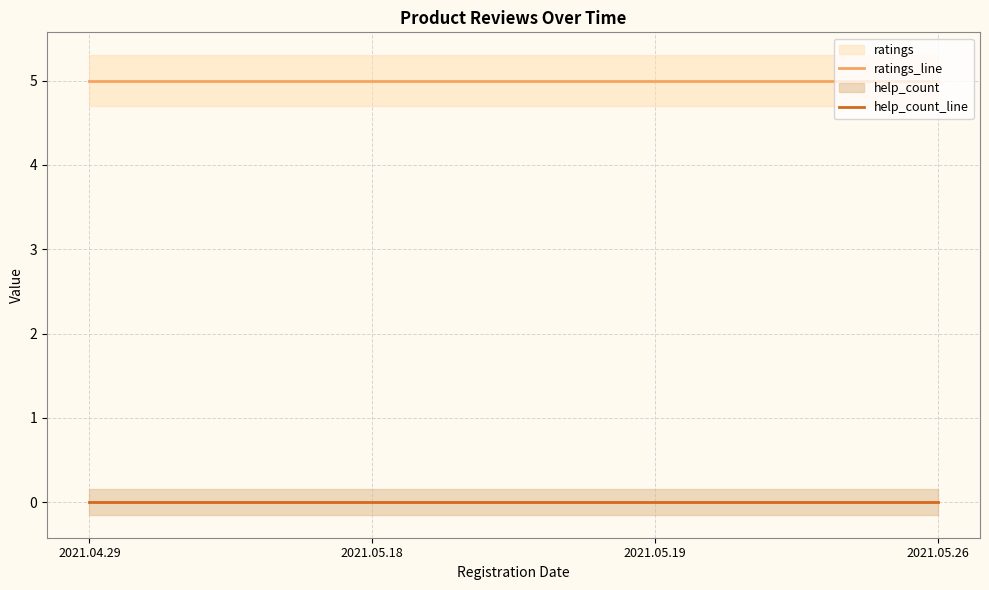

How many lines are shown in the chart?

2